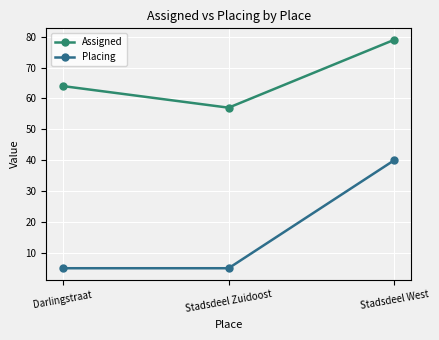

Is this an area chart (filled region under the line)?

No